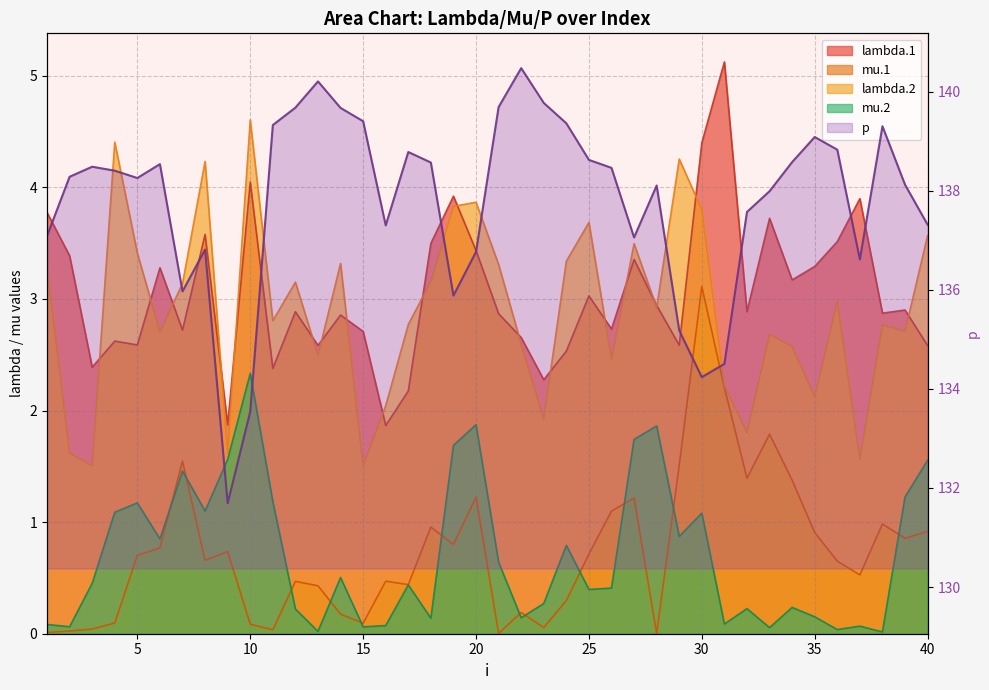

Between 23 and 31, which is larger?

31